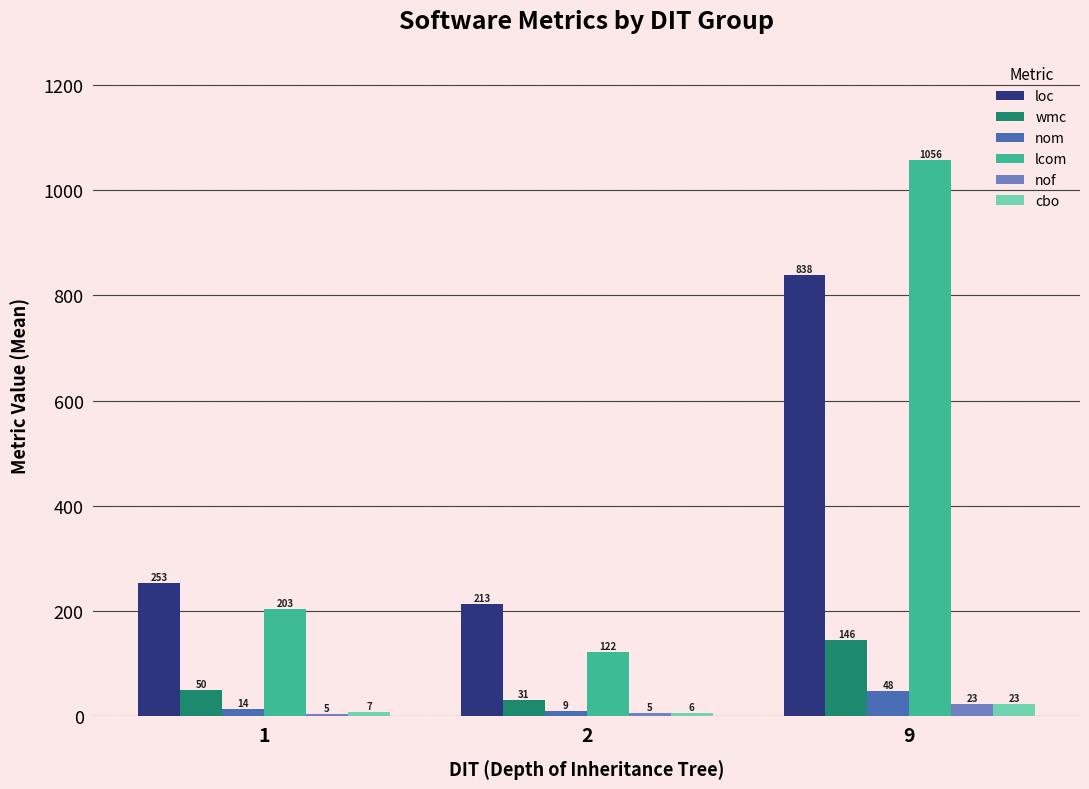

At which label is nof closest to 14?

2